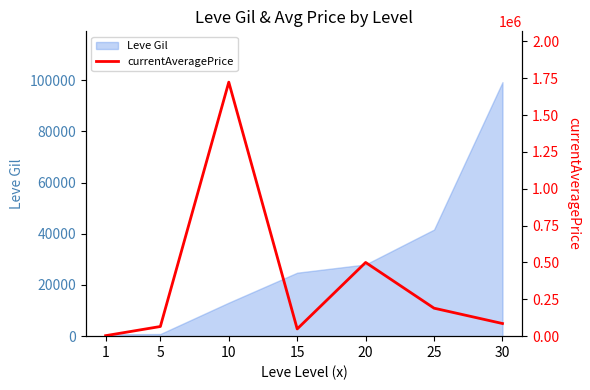

What is the greatest value displayed?

1723209